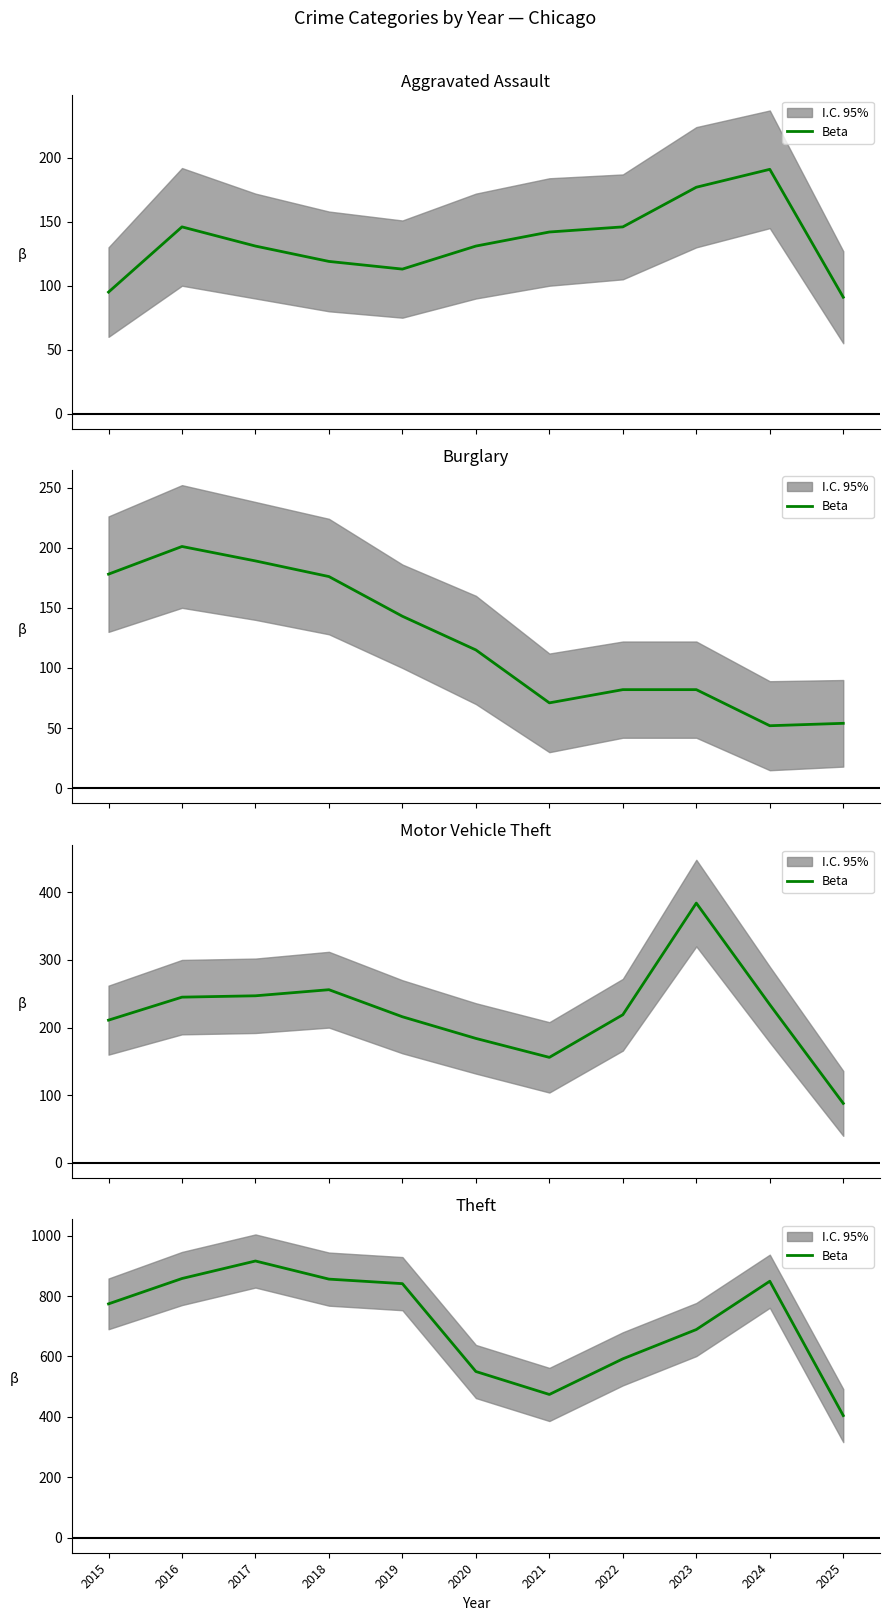

What is the average value?

709